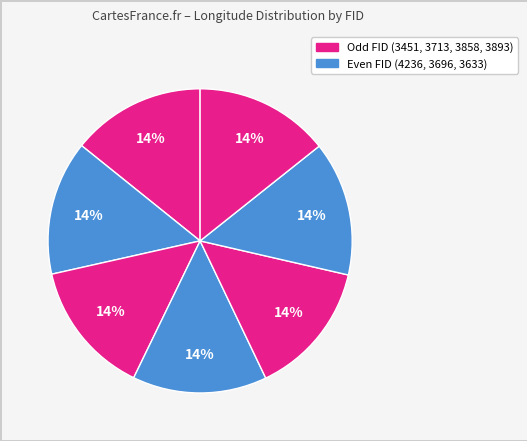

Count the number of slices in the pie.

7